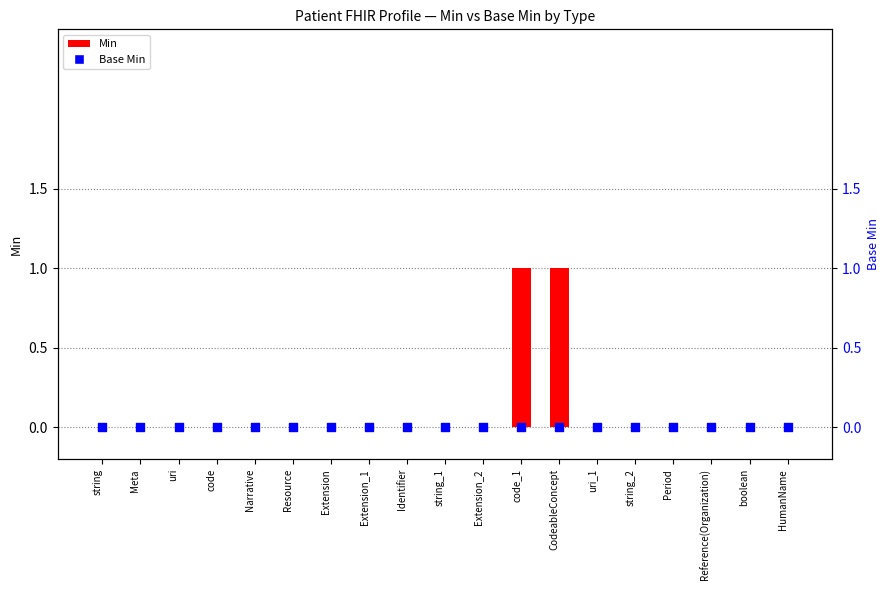

Which series contains the lowest Y value?

Min